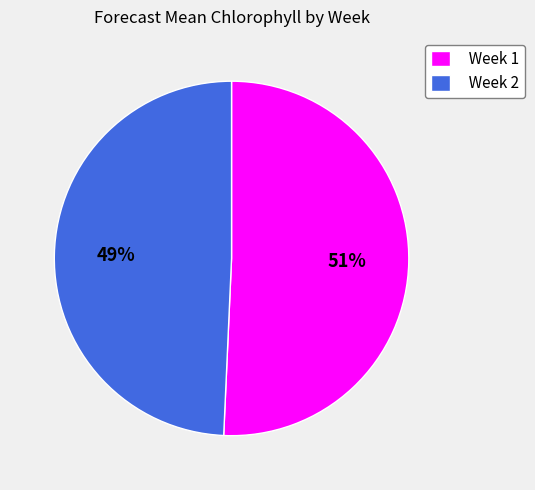

Rank the categories by value from lowest to highest.

Week 2, Week 1